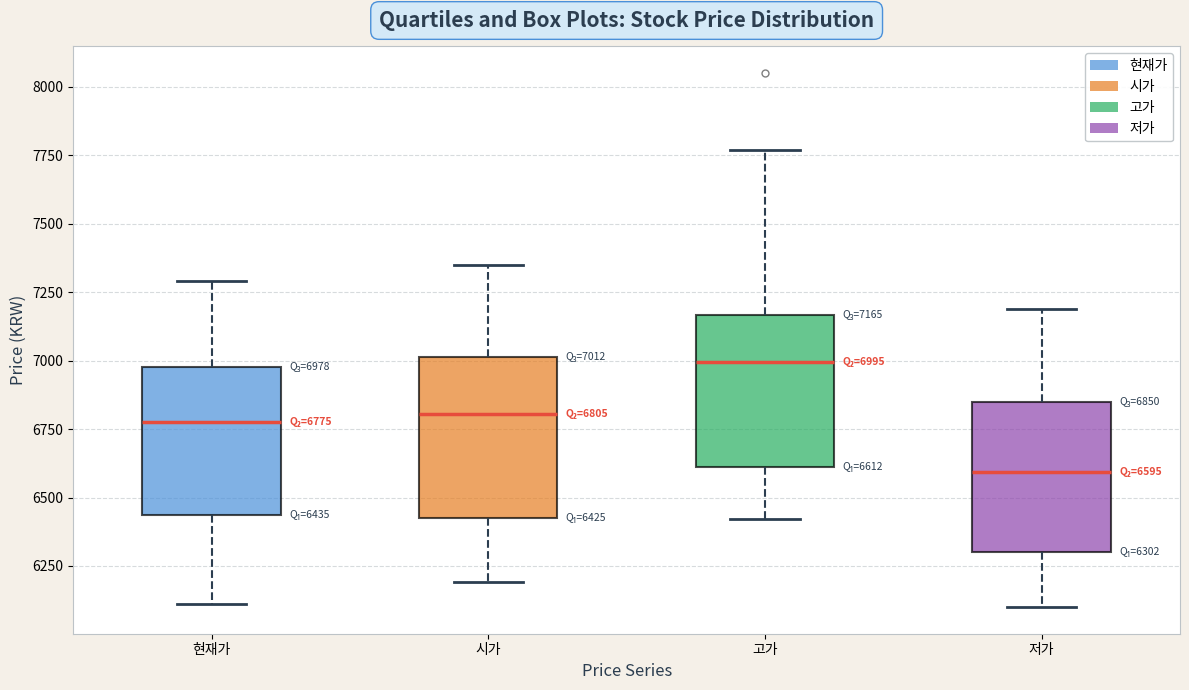

Which box has the highest median line?

고가